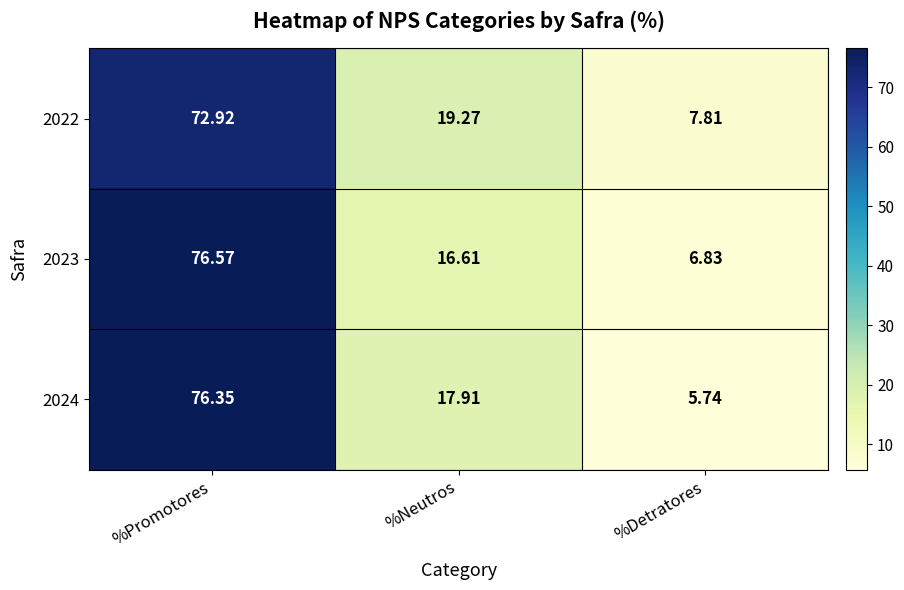

Which series has the largest range (max minus min)?

2024